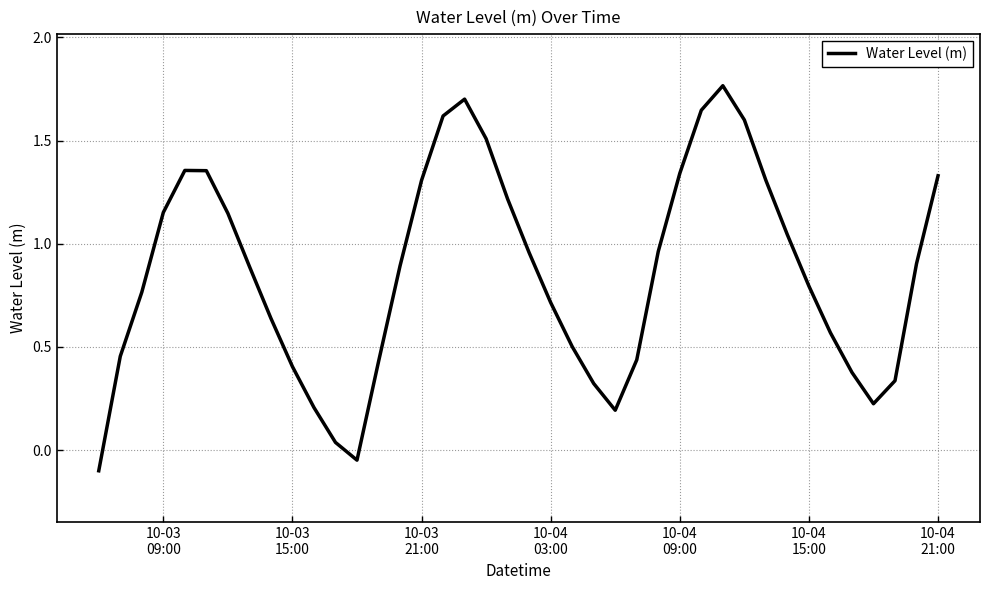

What is the difference between the maximum and minimum values?

1.9